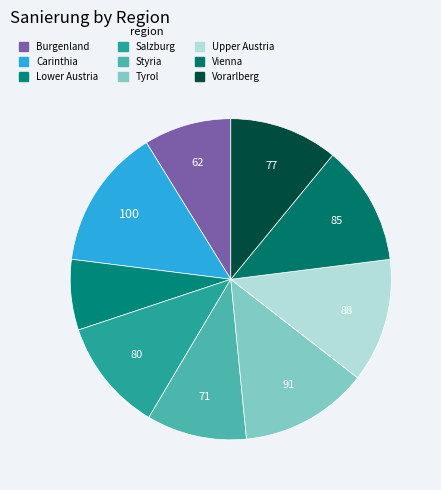

Is there any slice that represents more than half of the pie?

No